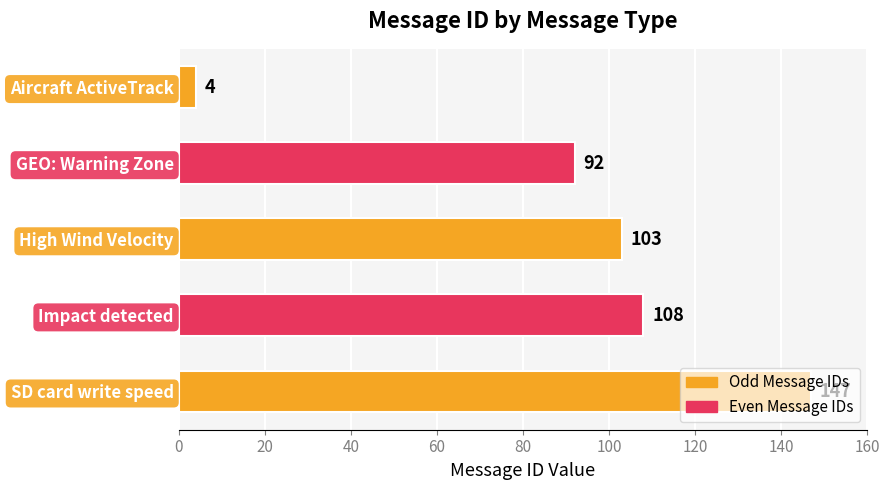

Approximately how many times larger is the value at High Wind Velocity compared to Impact detected?

1.0